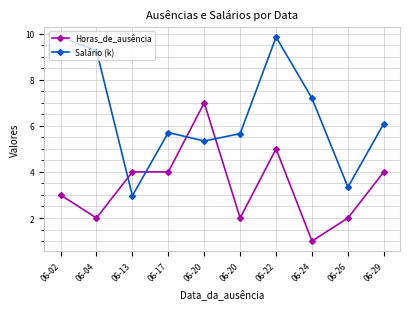

How many lines are shown in the chart?

2